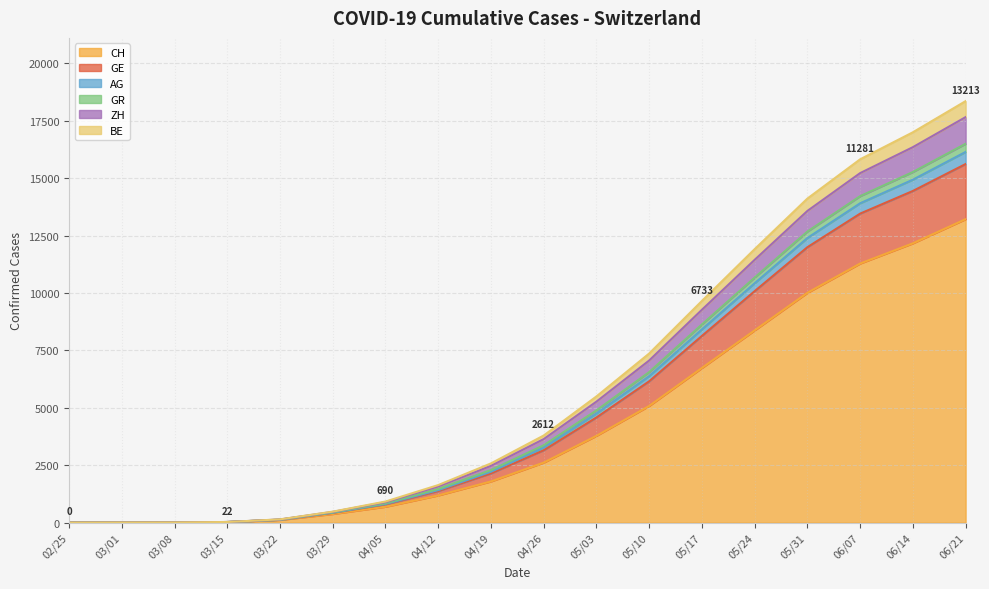

What is the difference between the highest and lowest values at 03/01?

5